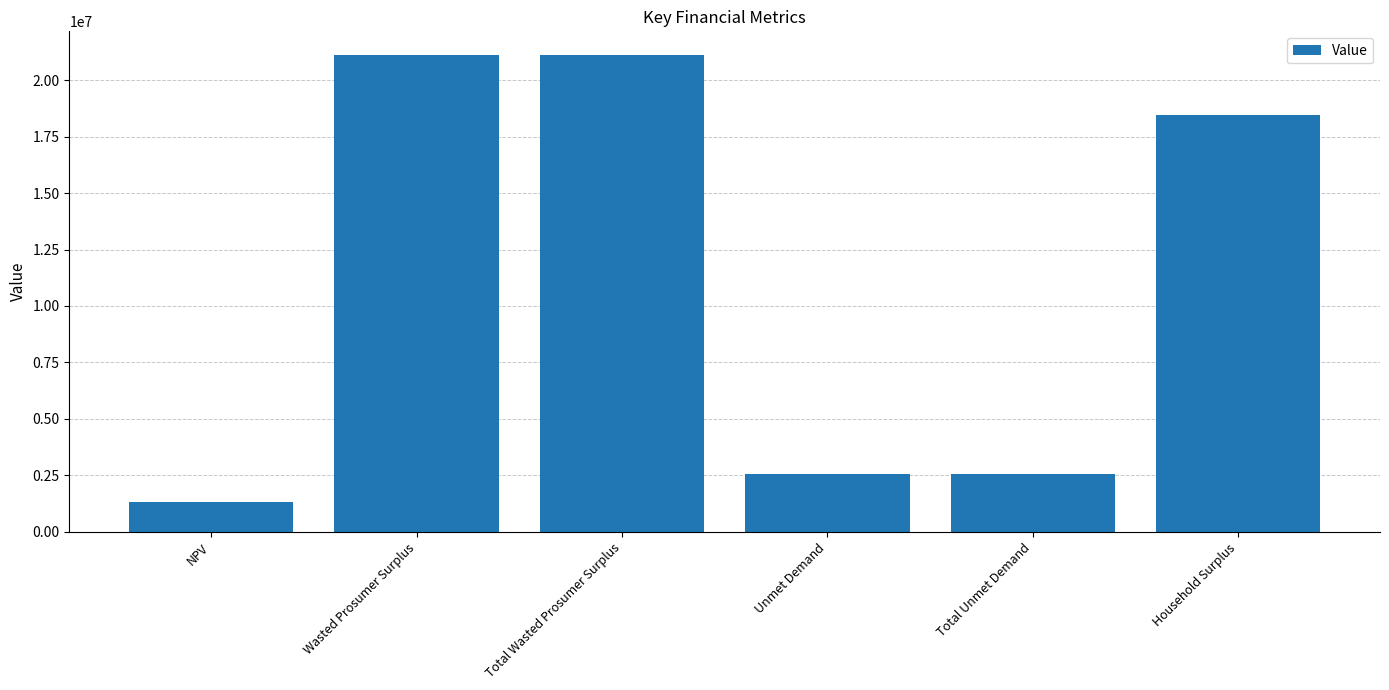

What value does the data have at Total Unmet Demand?

2574348.4